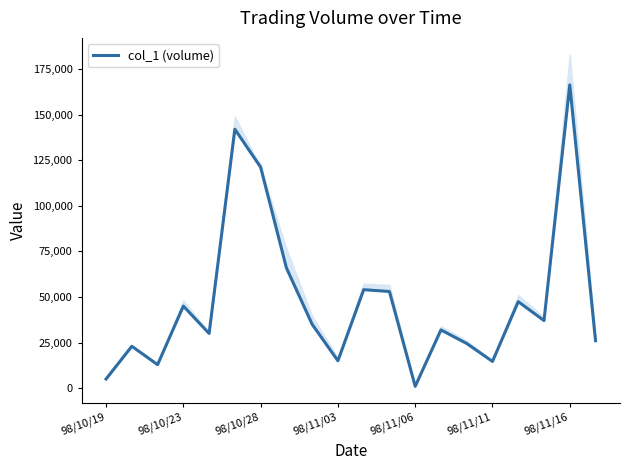

Is this an area chart (filled region under the line)?

No